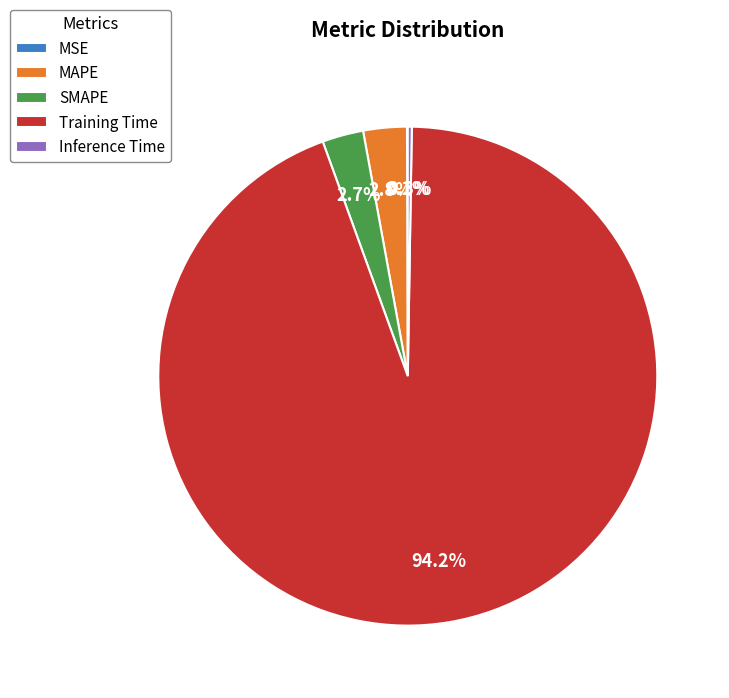

What is the largest slice in the pie chart?

Training Time